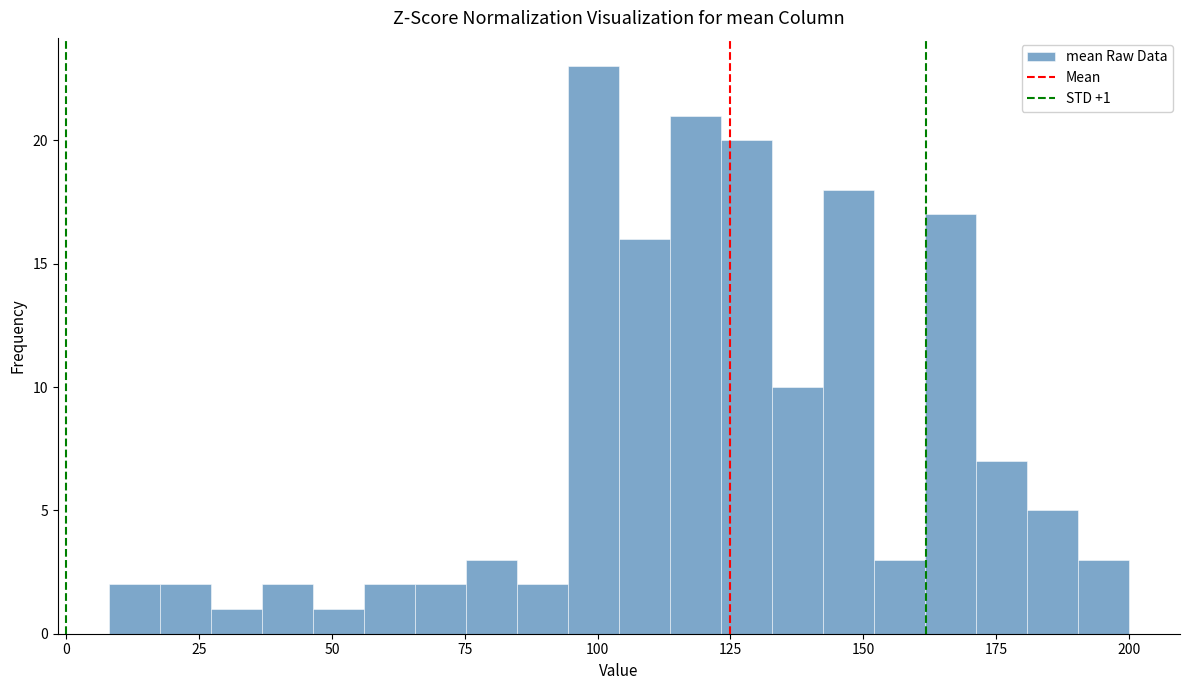

Read against the x-axis, roughly where is the centre of the tallest bar?

100